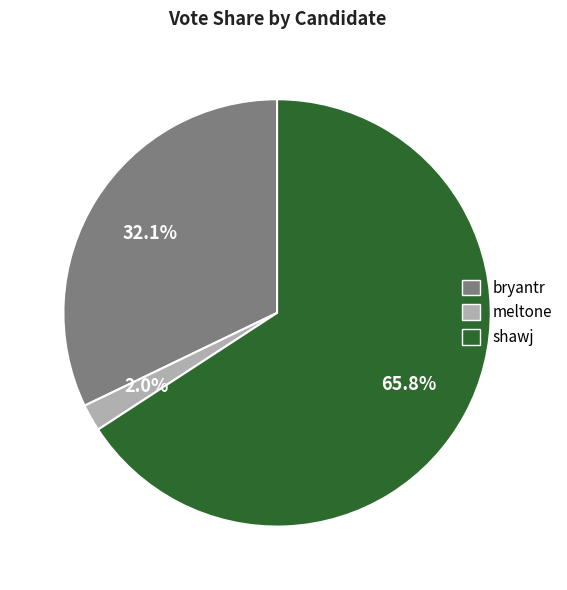

Approximately how many times larger is the value at meltone compared to bryantr?

0.1